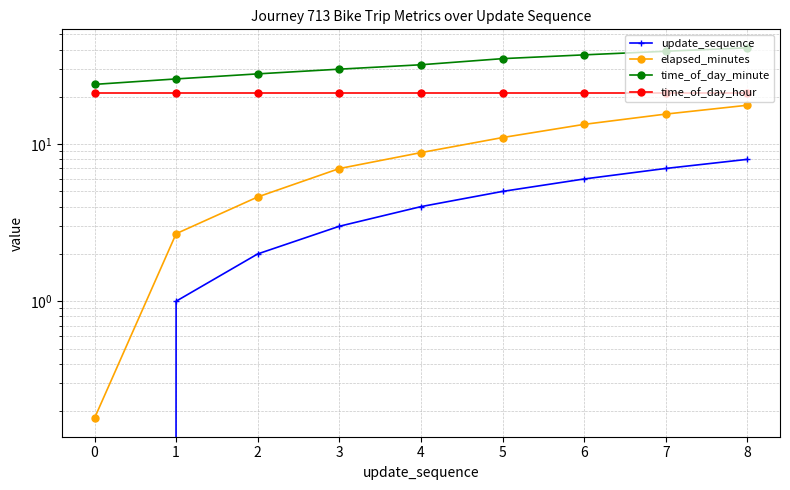

At which label does time_of_day_minute first exceed 32?

5